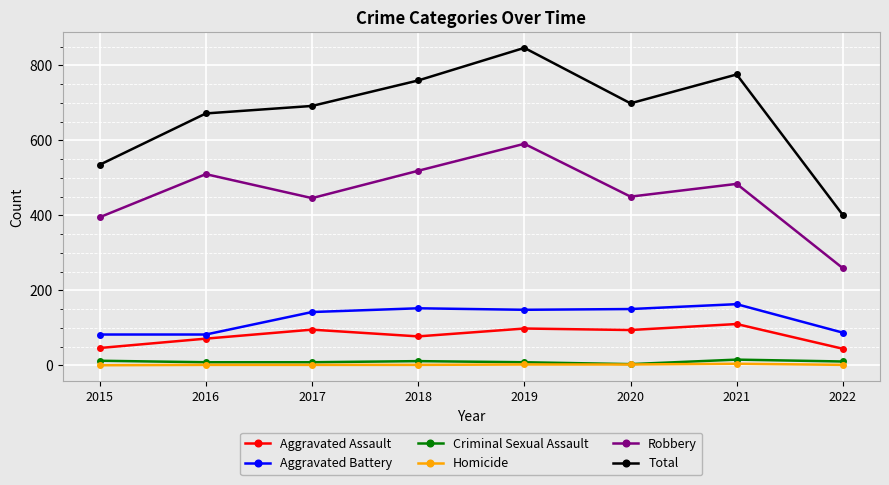

What is the lowest value of the Robbery series?

259